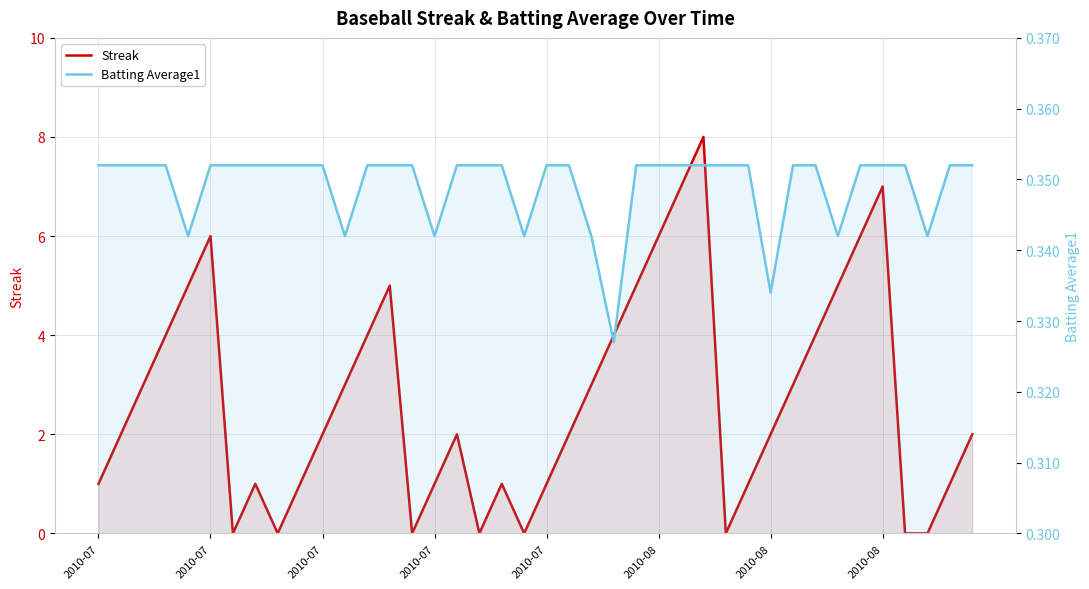

In Streak, how many points are higher than both neighbors (excluding endpoints)?

7